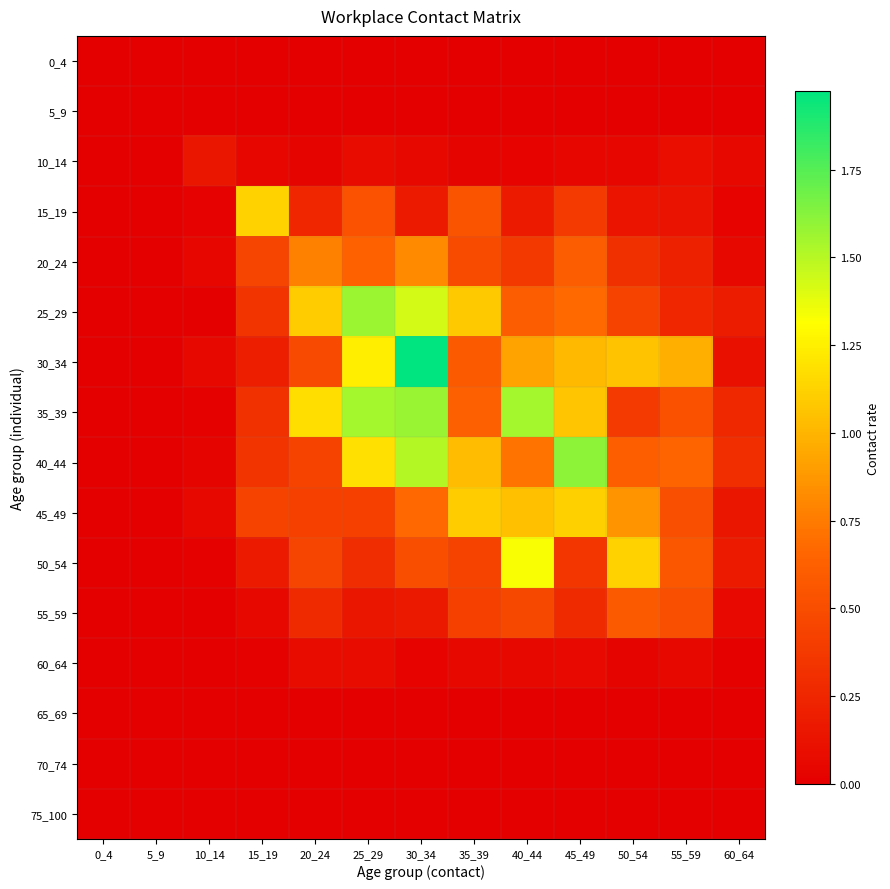

List the series in order of their peak value, lowest first.

0_4, 5_9, 65_69, 70_74, 75_100, 60_64, 10_14, 55_59, 20_24, 45_49, 15_19, 50_54, 25_29, 35_39, 40_44, 30_34